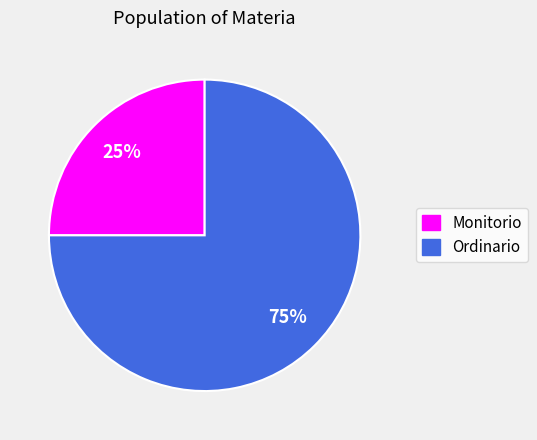

Between Monitorio and Ordinario, which is larger?

Ordinario